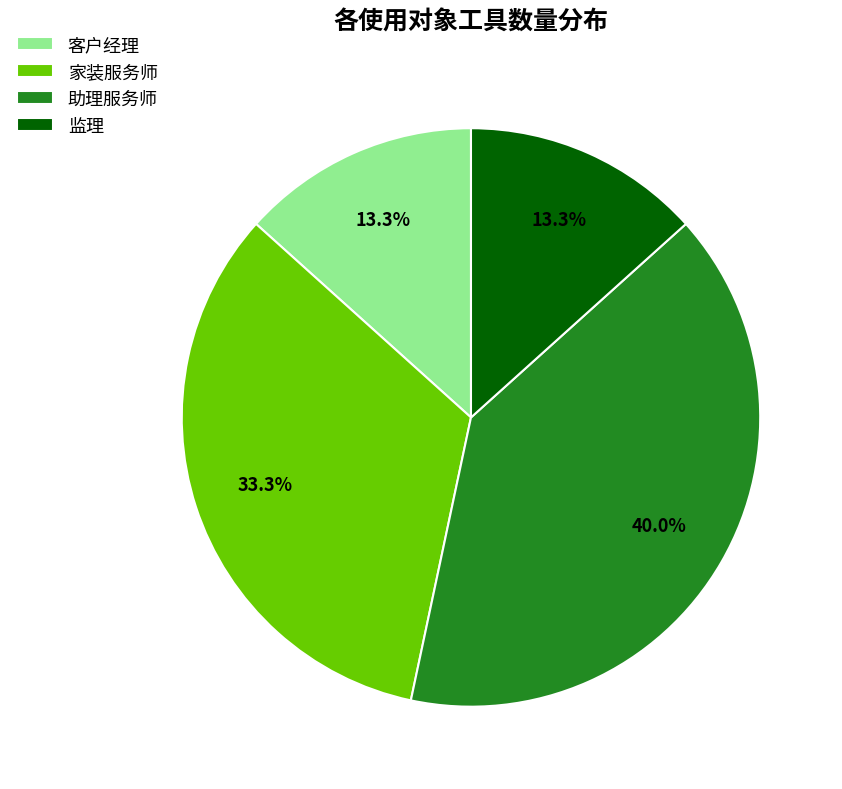

How much of the chart is everything except 监理?

86.7%